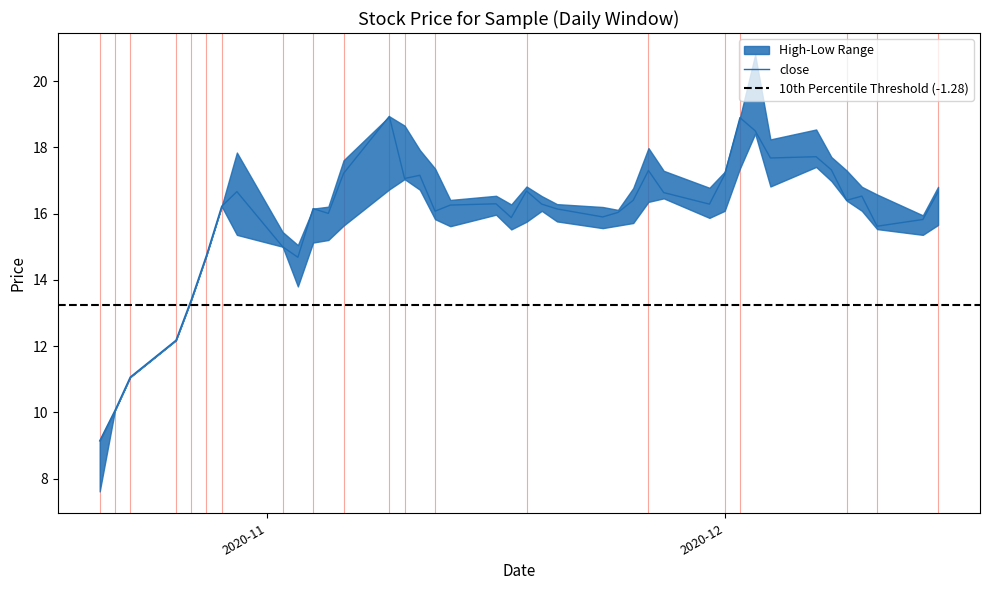

What is the value of the close point at the 39th from the left?

15.8